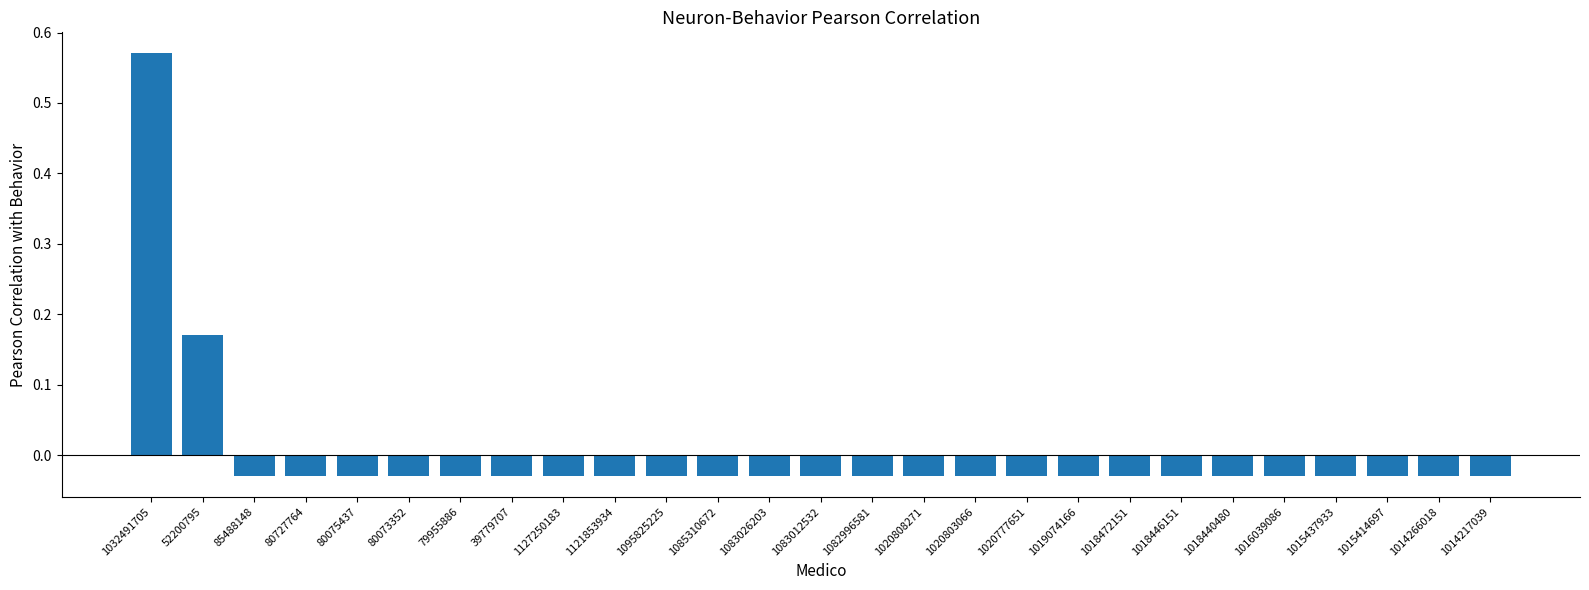

What is the label of the 2nd bar from the left?

52200795